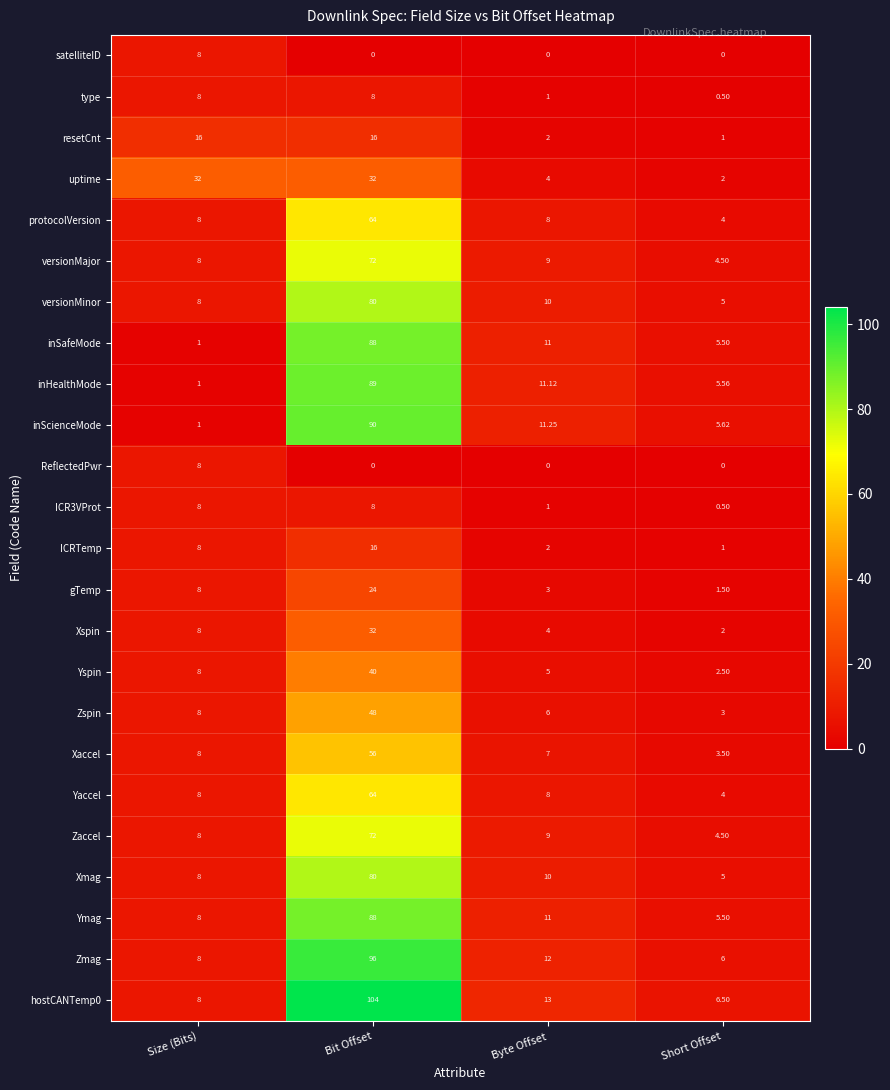

At which category is the sum across all series the highest?

Bit Offset